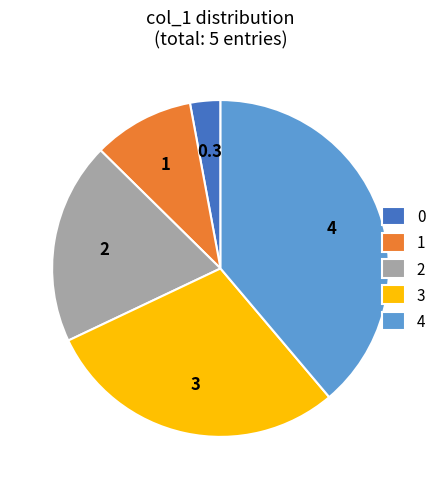

Which category has the biggest portion of the pie?

4